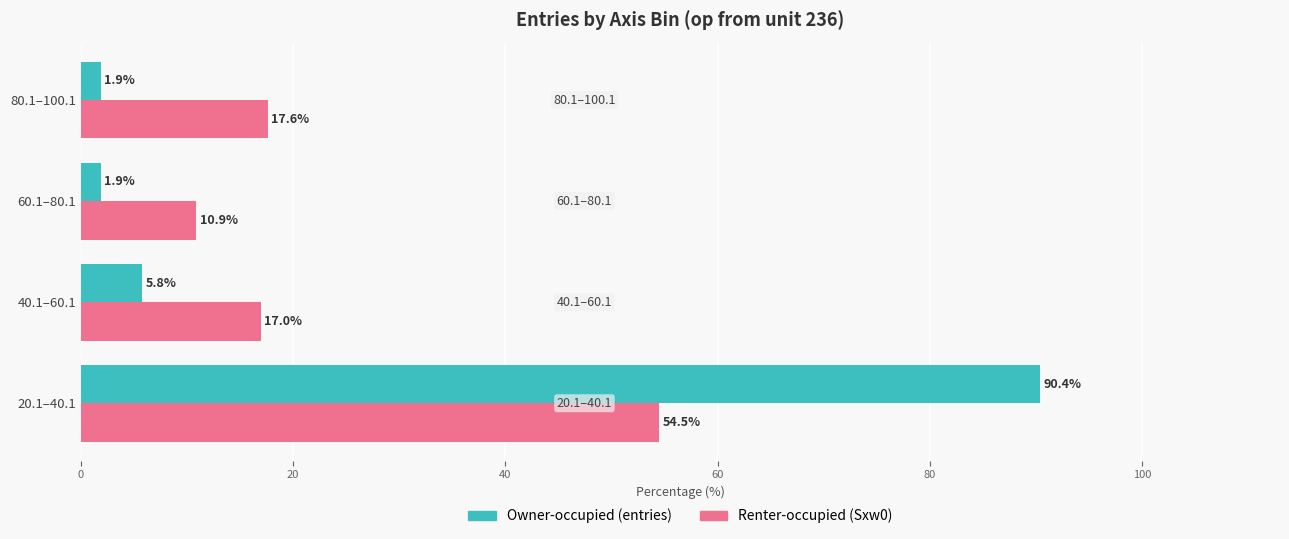

Count the number of categories in the chart.

4